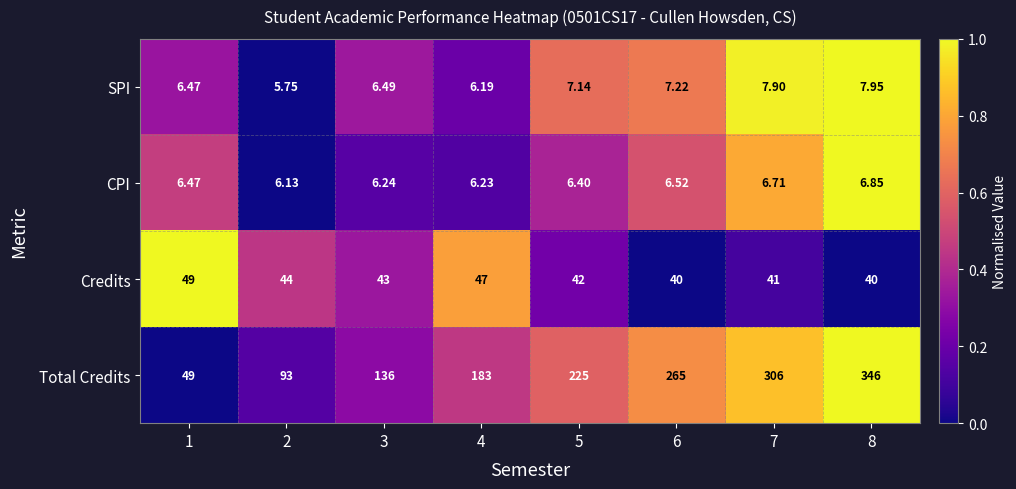

List the series in order of their peak value, lowest first.

CPI, SPI, Credits, Total Credits